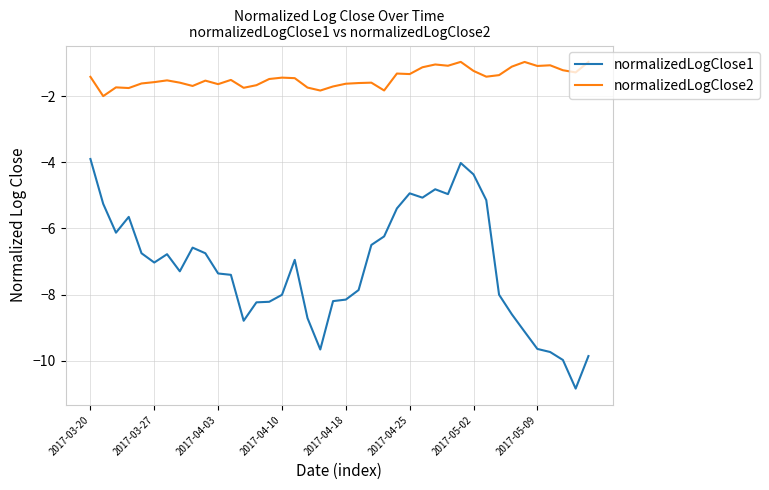

What is the difference between the maximum and minimum values in the normalizedLogClose2 series?

1.0